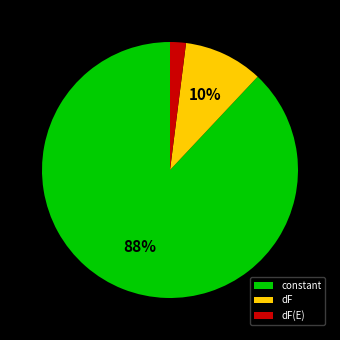

The constant slice represents 27% of the pie. True or false?

False